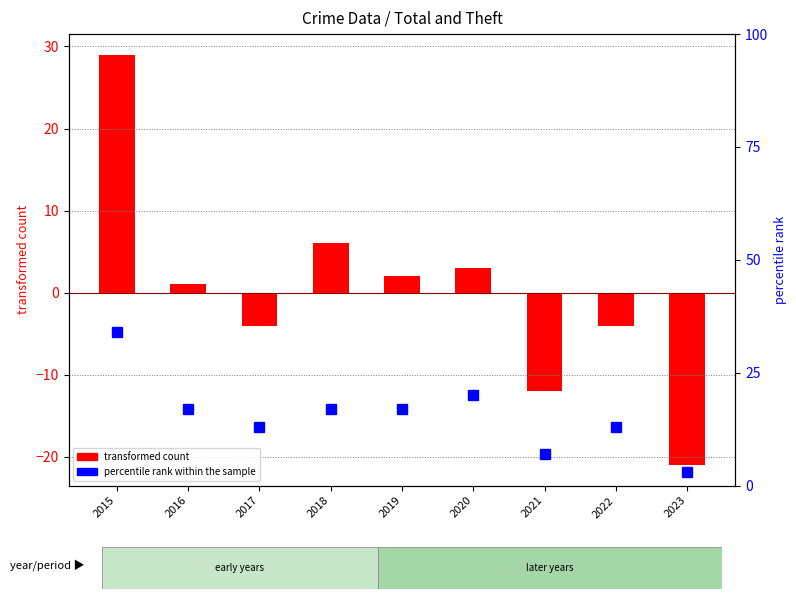

The transformed count series shows 1 at 2019. True or false?

False